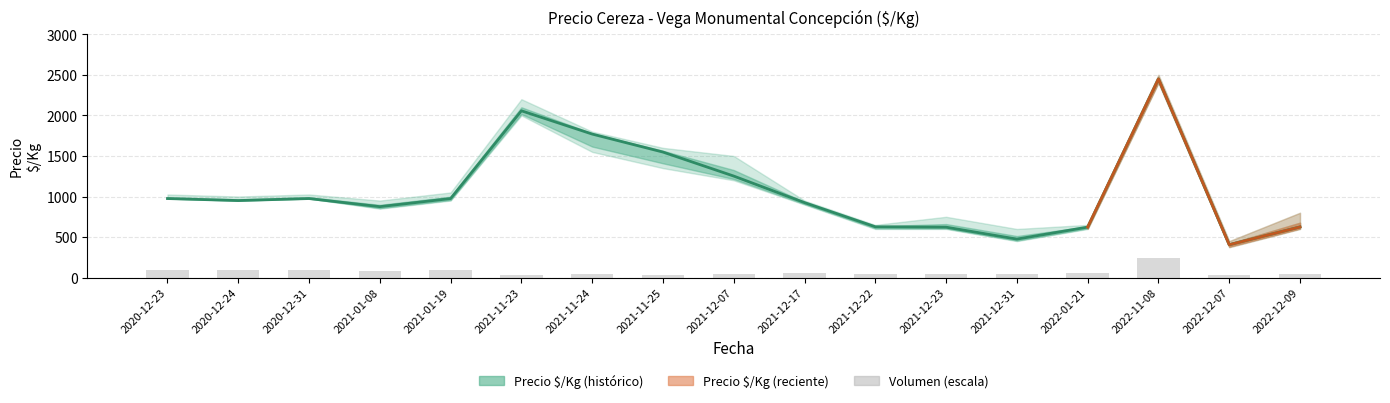

What is the value of the Precio minimo bar at the 10th from the left?

900